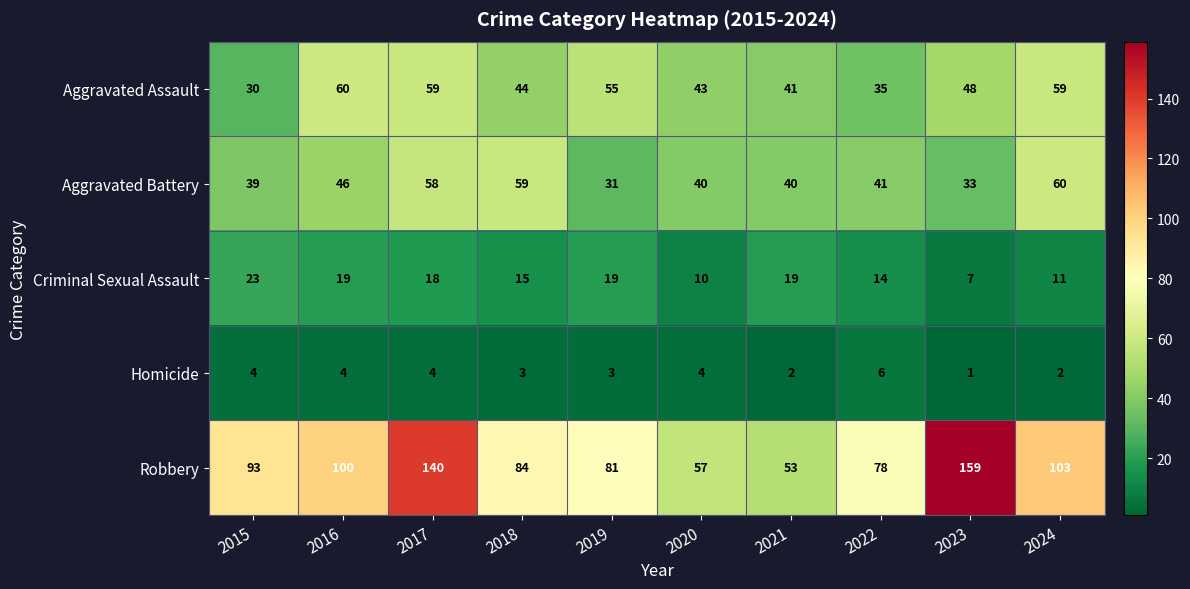

What is the difference between the maximum and minimum values in the Robbery series?

106